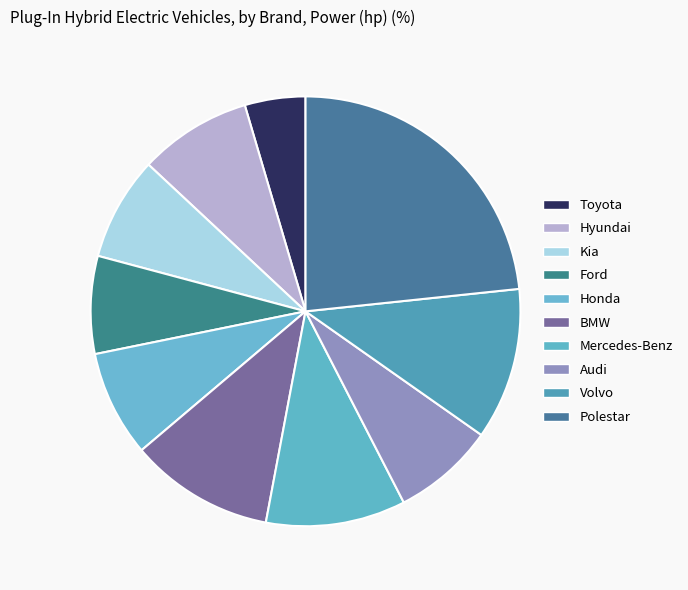

Count the number of slices in the pie.

10